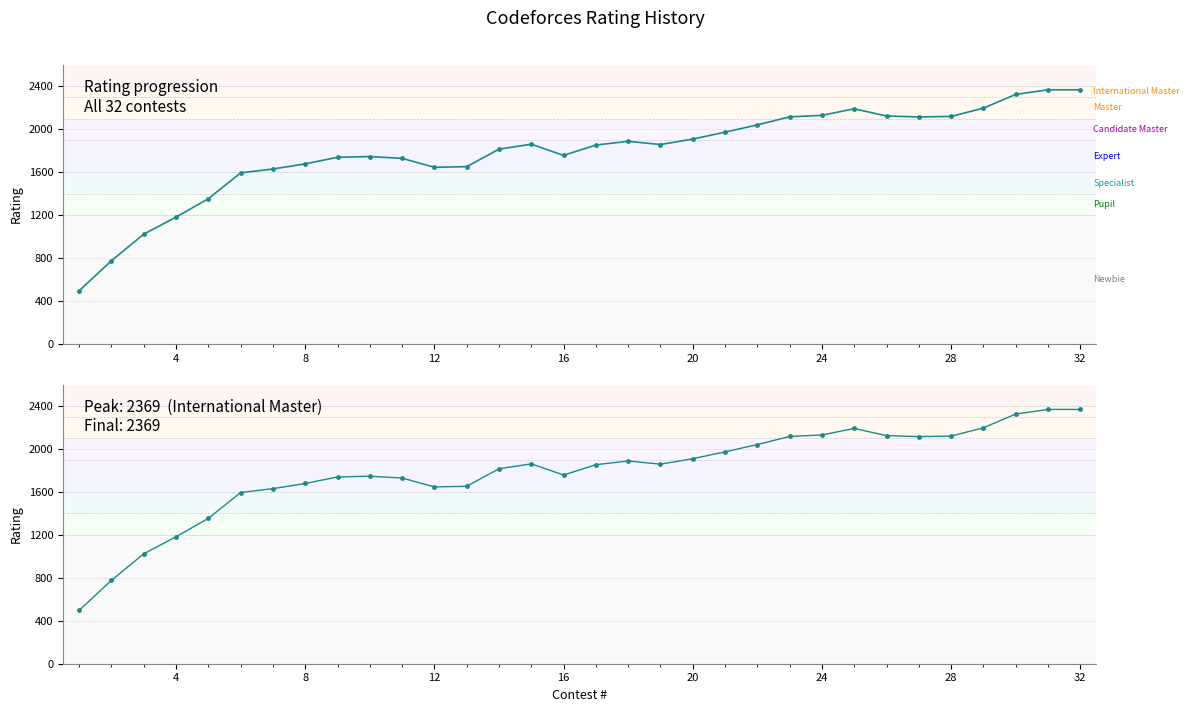

What is the difference between the second highest and second lowest values?

1592